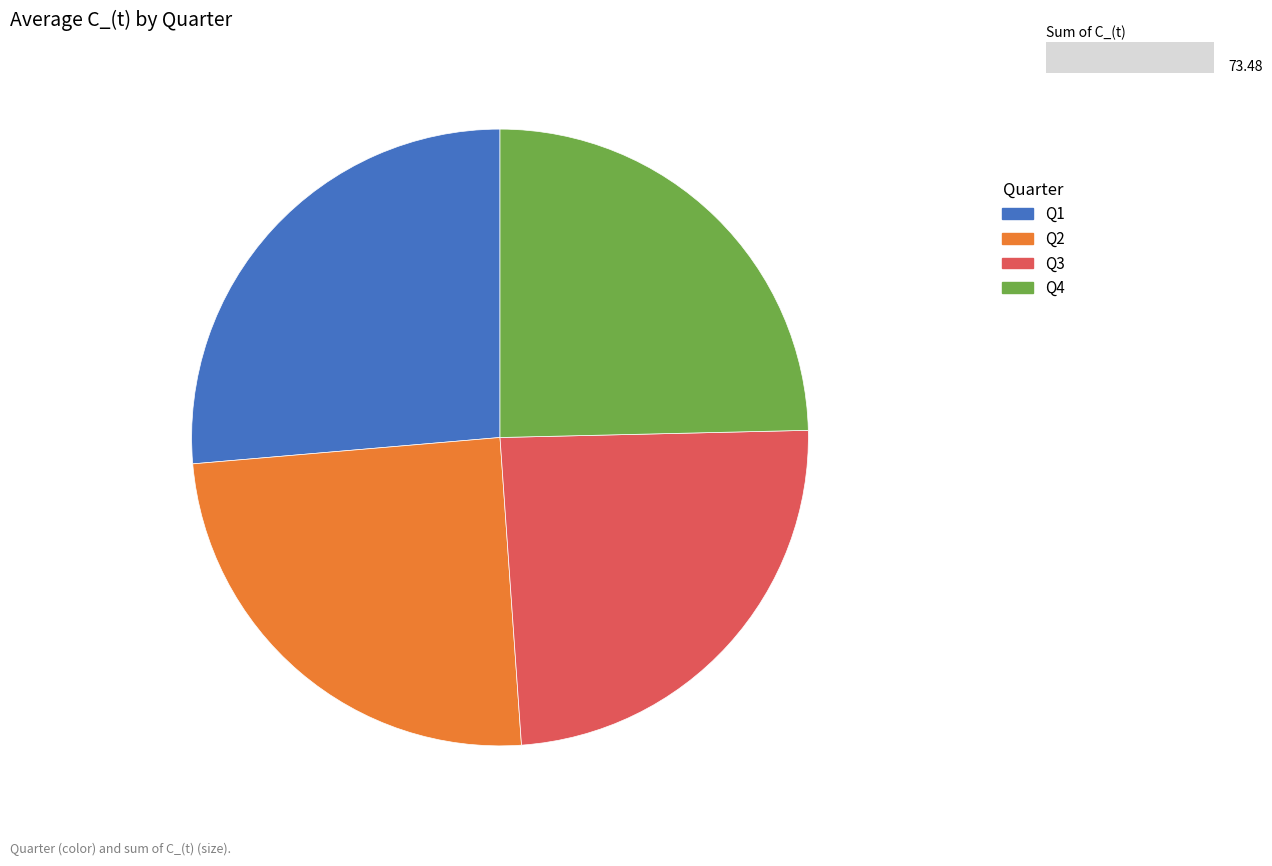

Which category has the biggest portion of the pie?

Q1